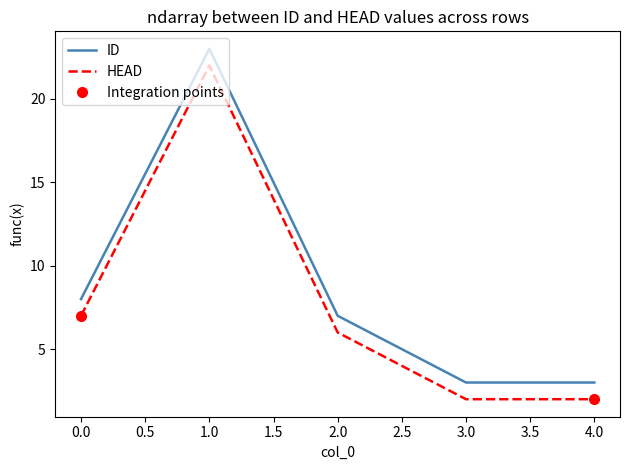

Where is the first local maximum for ID?

1.0